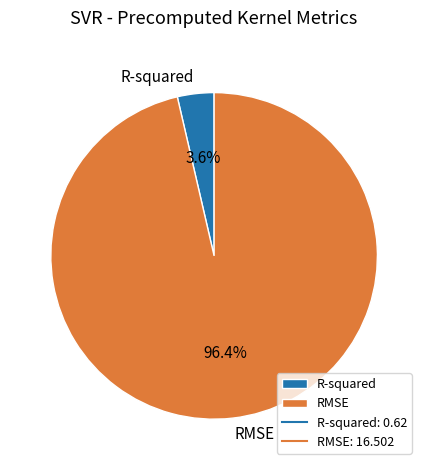

Count the number of slices in the pie.

2